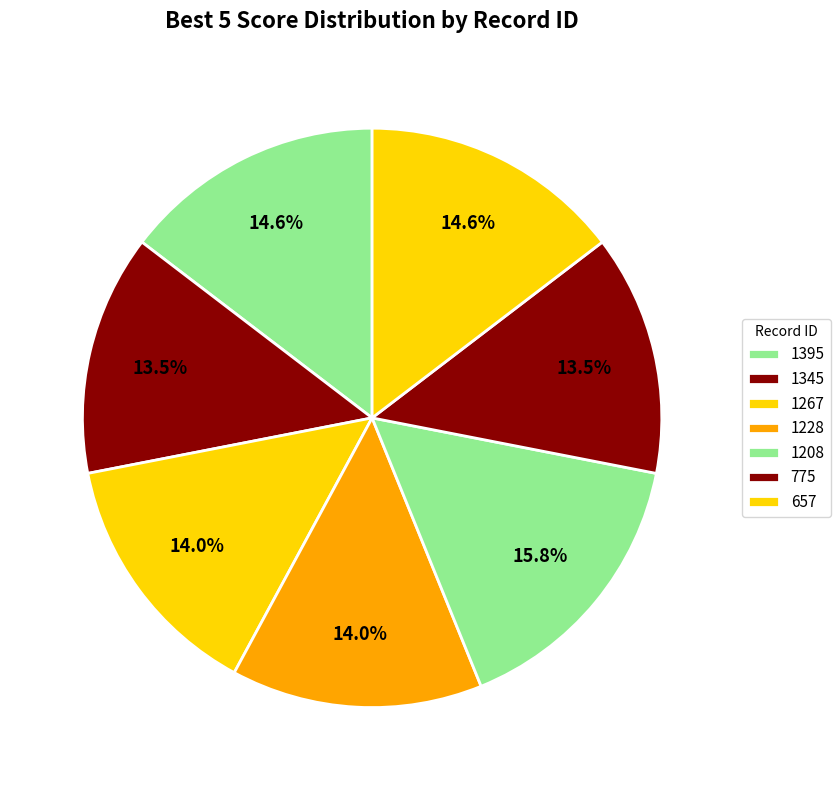

Is it true that 1395 is 21% of the pie?

False